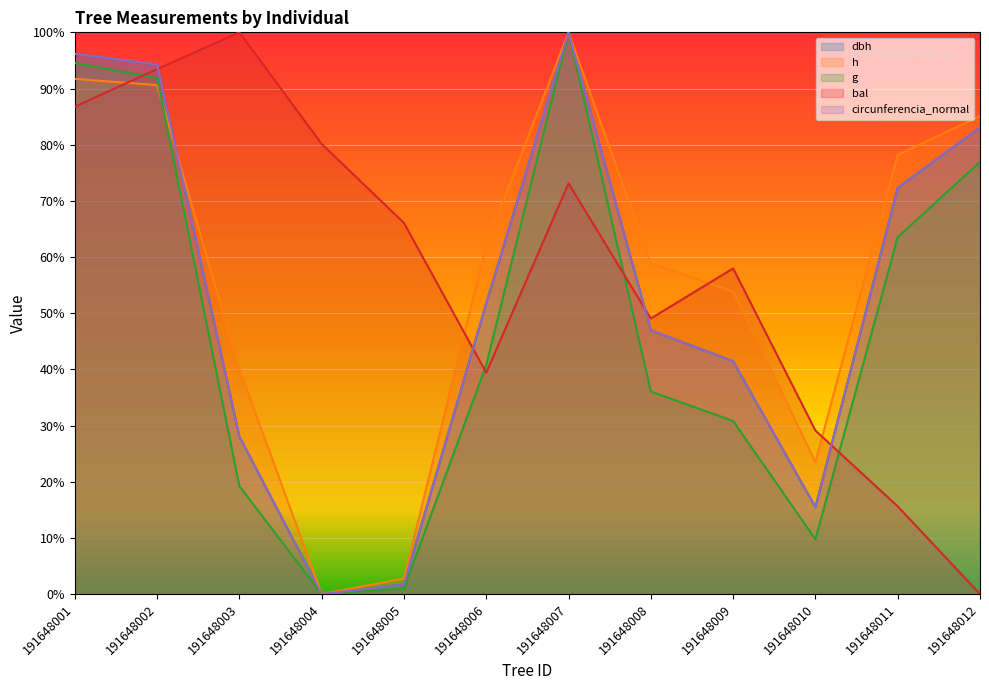

At how many categories does at least one series exceed 77?

7